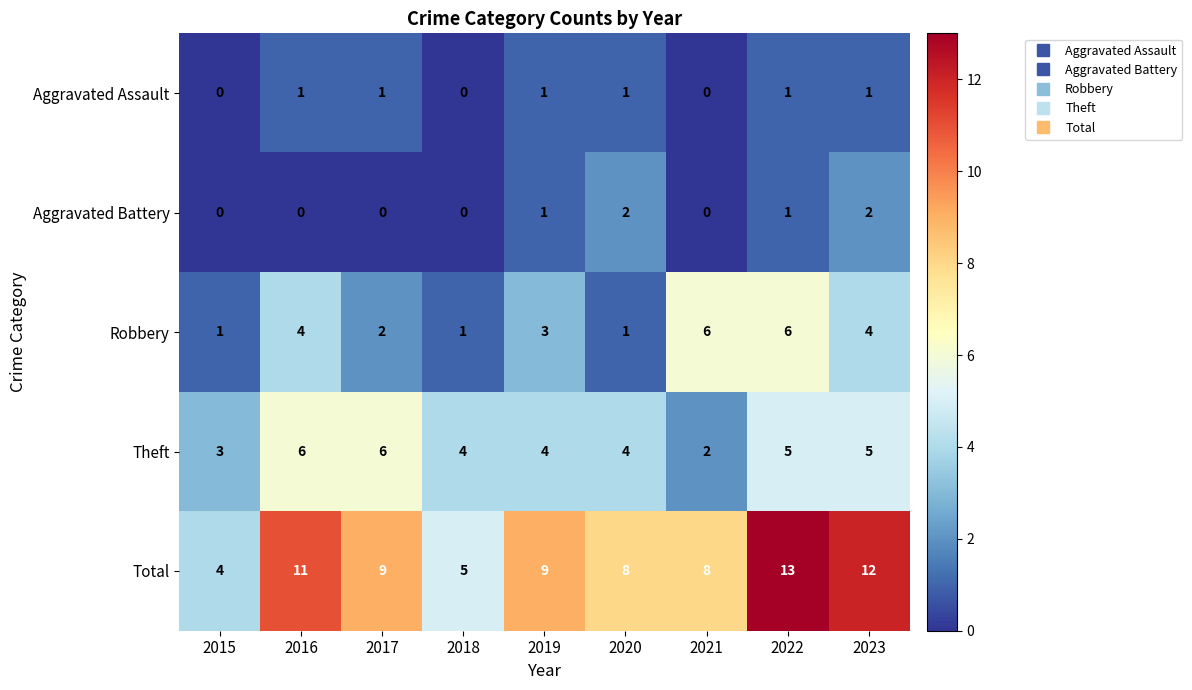

How many Aggravated Assault values are between 0 and 1?

9